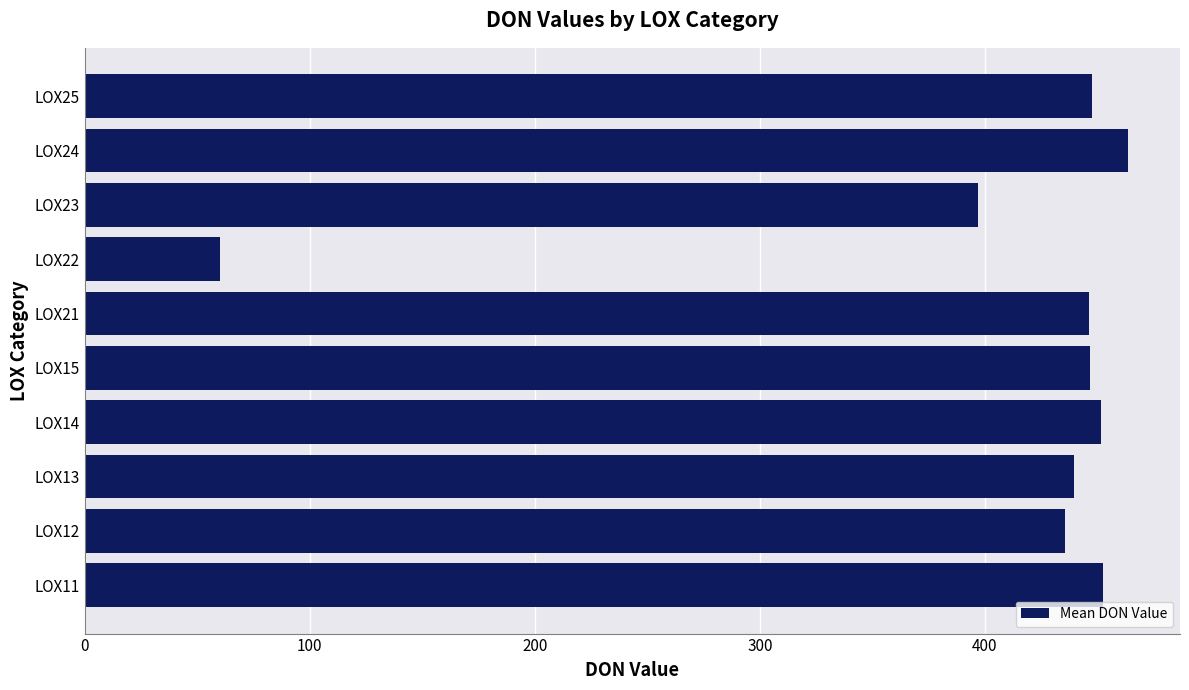

True or false: the data shows 117.4 at LOX11.

False